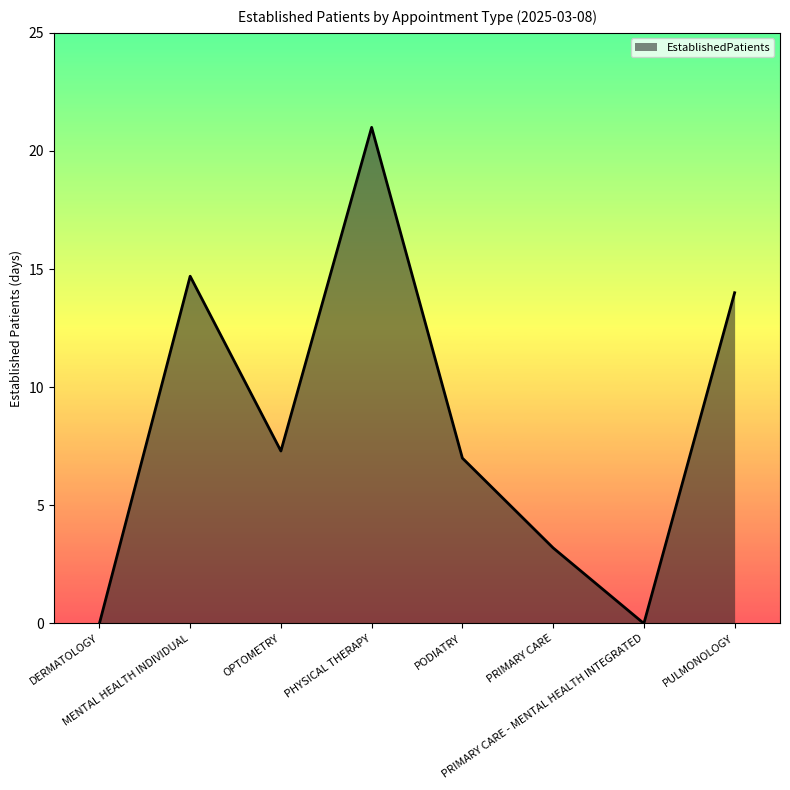

What is the sum of all values?

67.2